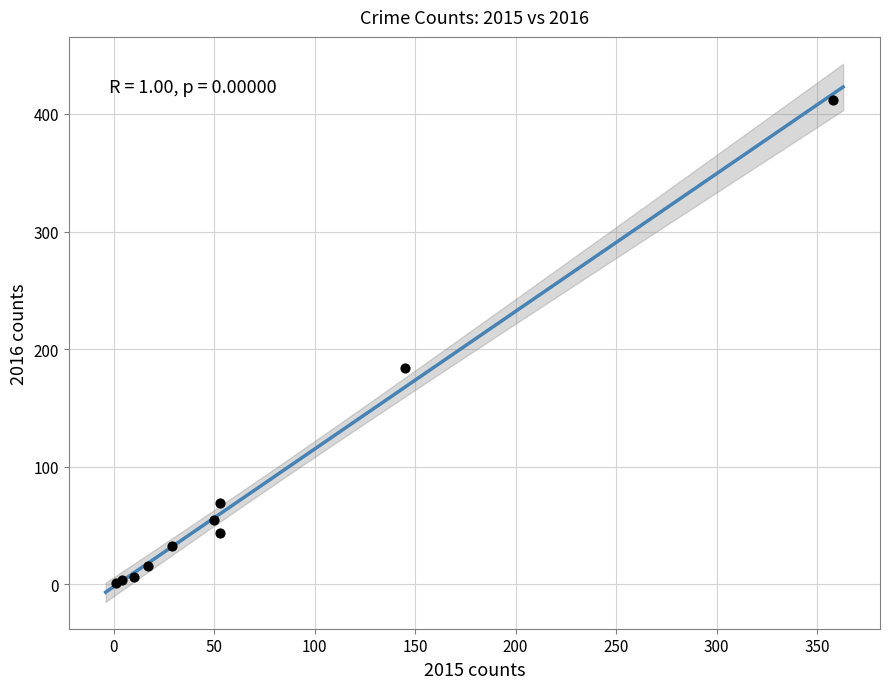

What Y value in the scatter plot is closest to 206?

184